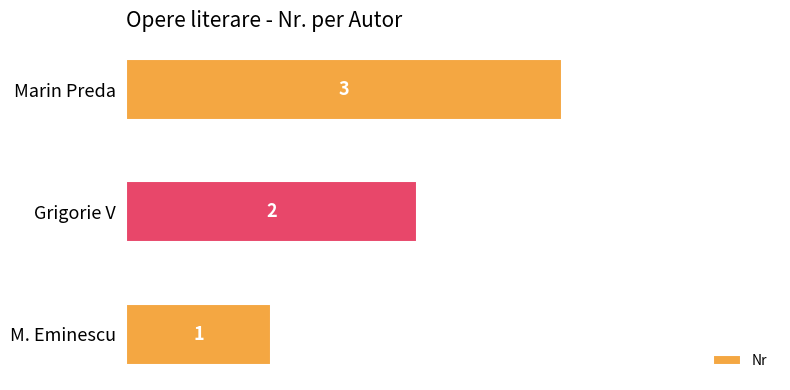

Is it true that the value at Grigorie V is 2?

True